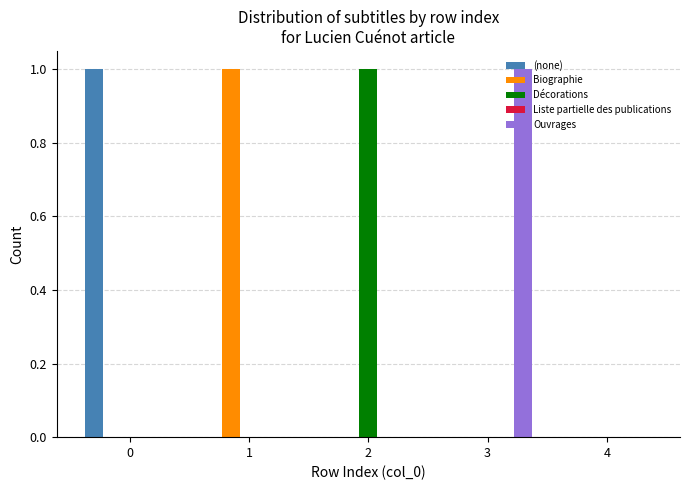

What is the sum of all (none) values?

1